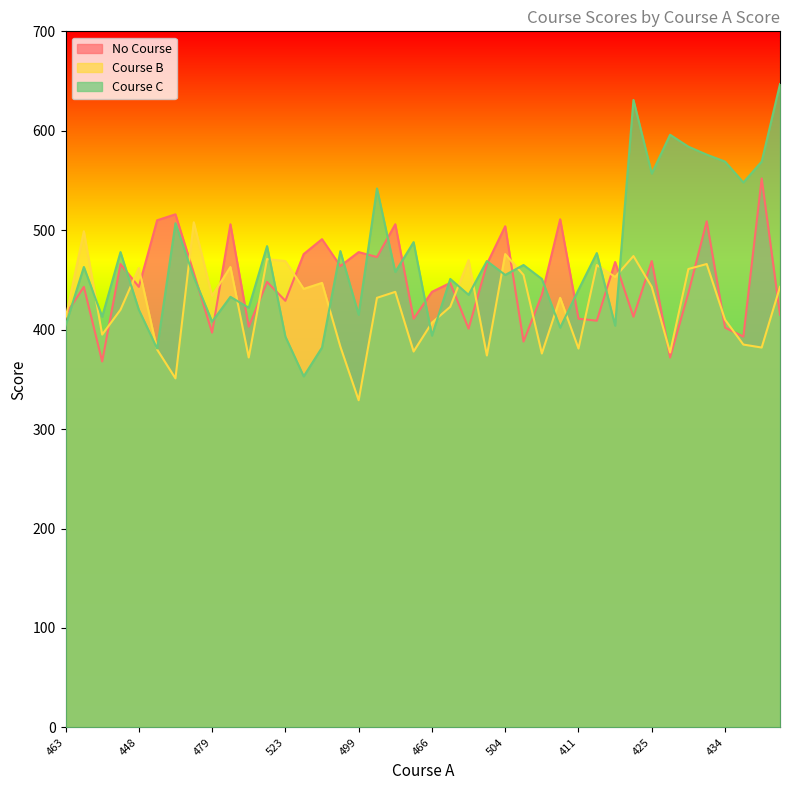

What is the difference between the maximum and minimum values in the Course B series?

179